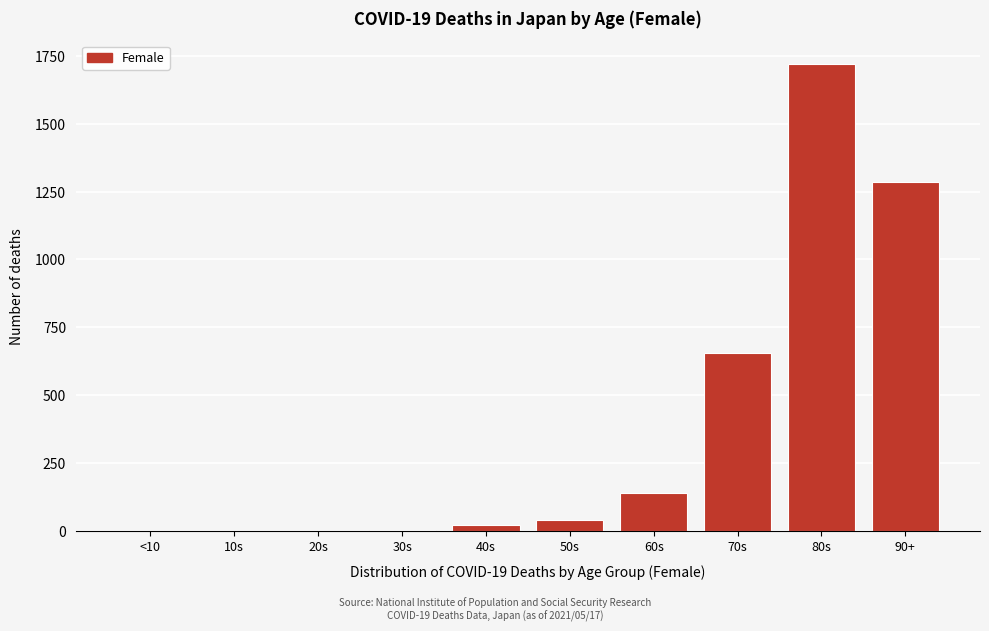

Between 90+ and 70s, which is larger?

90+